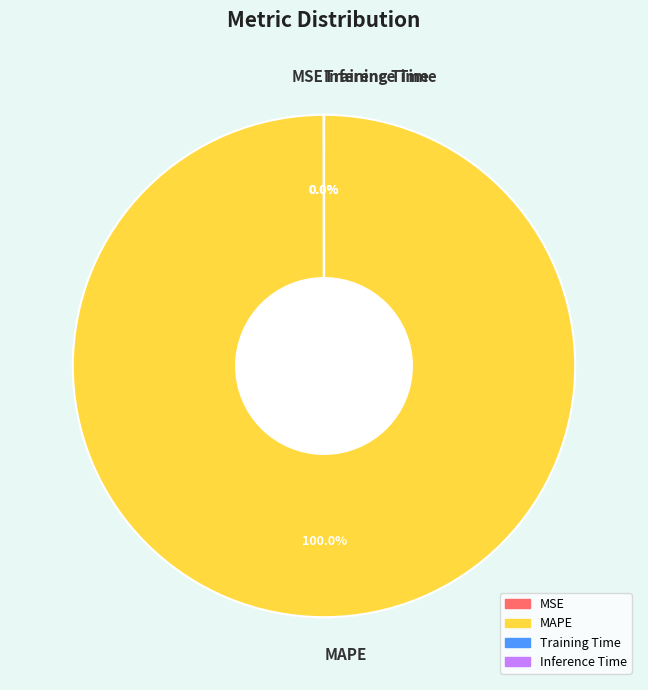

What is the majority slice?

MAPE